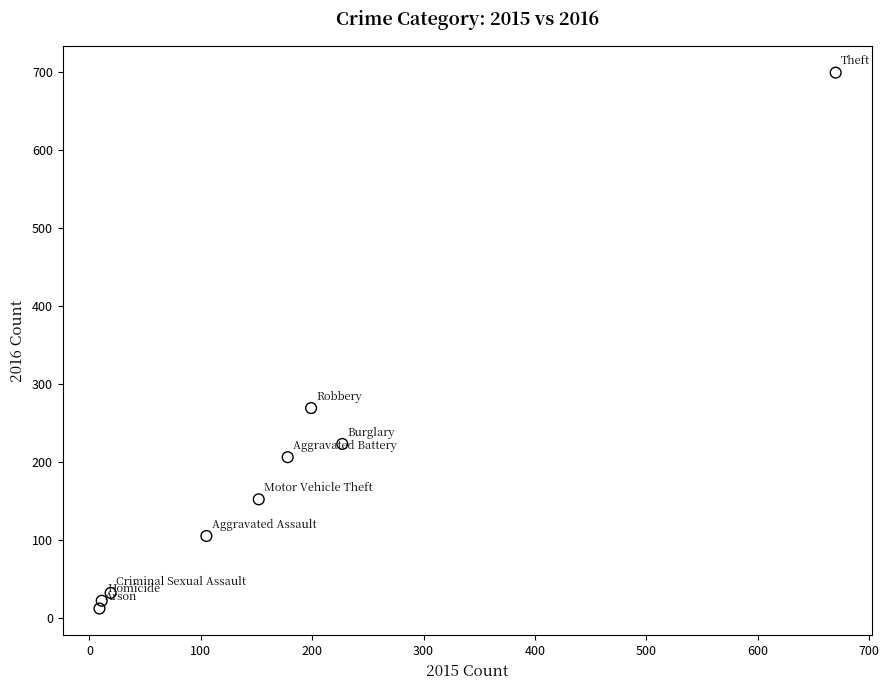

What Y value in the scatter plot is closest to 355?

269